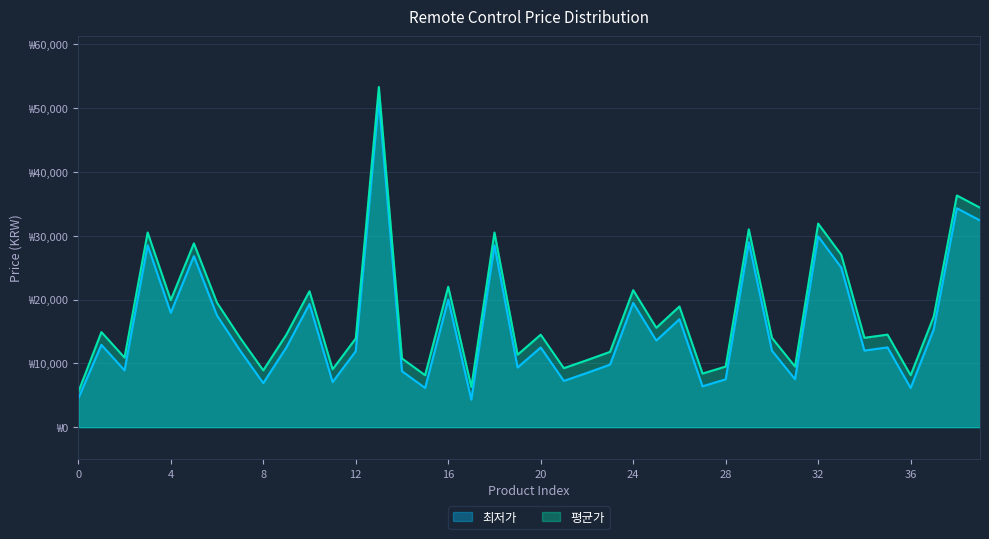

True or false: 평균가 and 최저가 intersect in this chart.

False